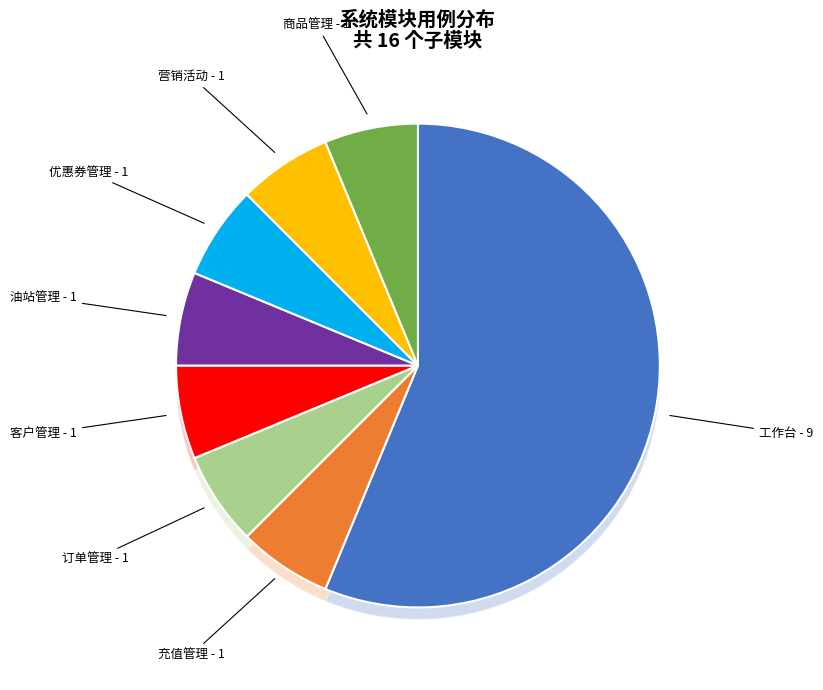

What is the smallest slice in the pie chart?

充值管理